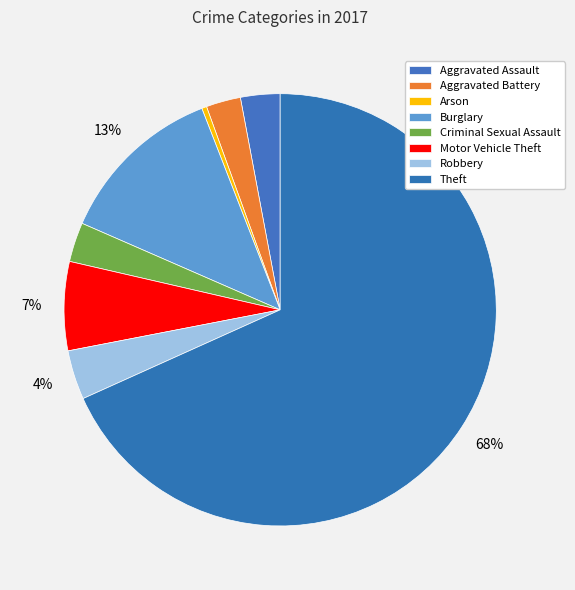

Rank the categories by value from highest to lowest.

Theft, Burglary, Motor Vehicle Theft, Robbery, Aggravated Assault, Criminal Sexual Assault, Aggravated Battery, Arson